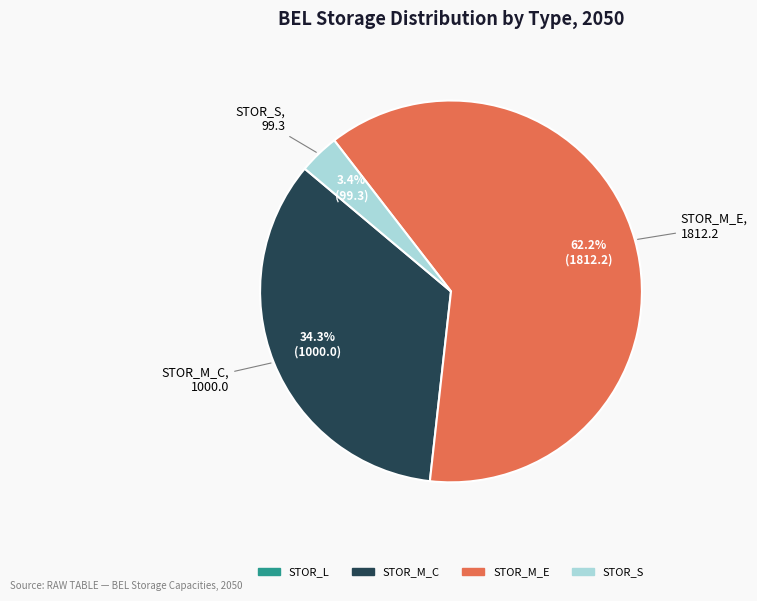

Is there any slice that represents more than half of the pie?

Yes